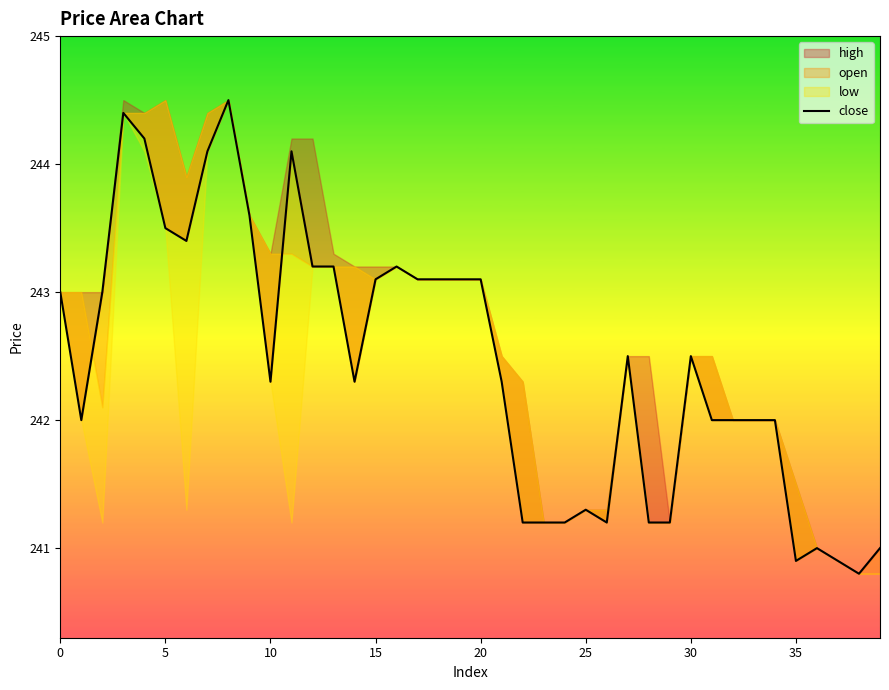

What is the change in value from 24 to 31?

+0.8